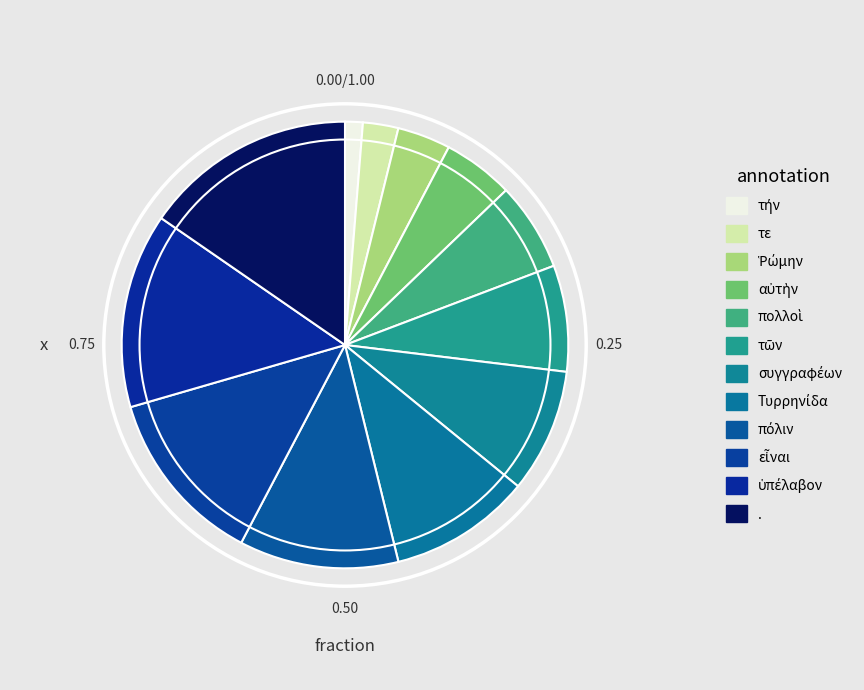

To the nearest percent, what is the combined percentage of ὑπέλαβον and τήν?

15%